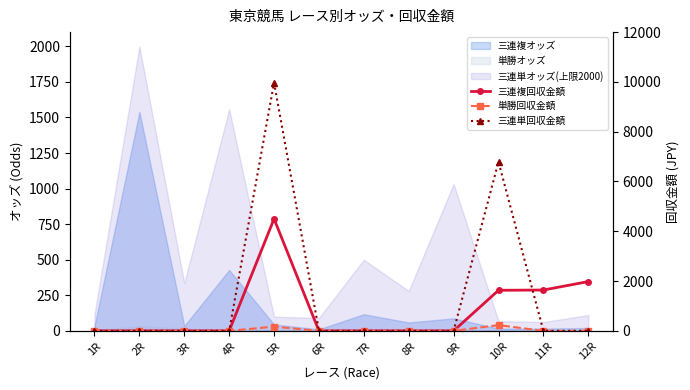

What is the label of the 2nd point from the right?

11R